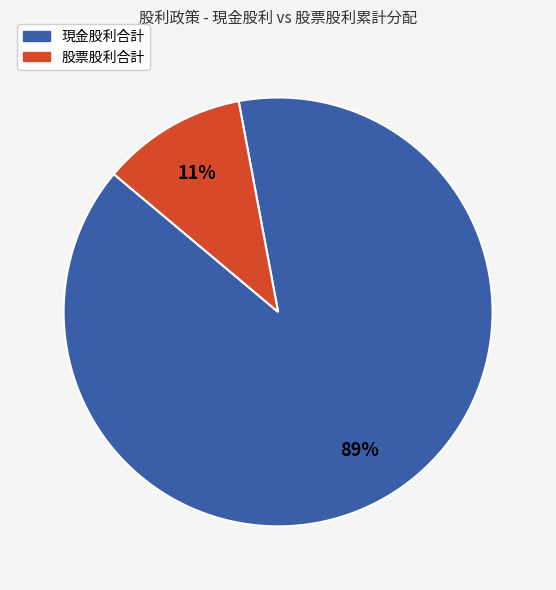

Is there a majority slice in this chart?

Yes